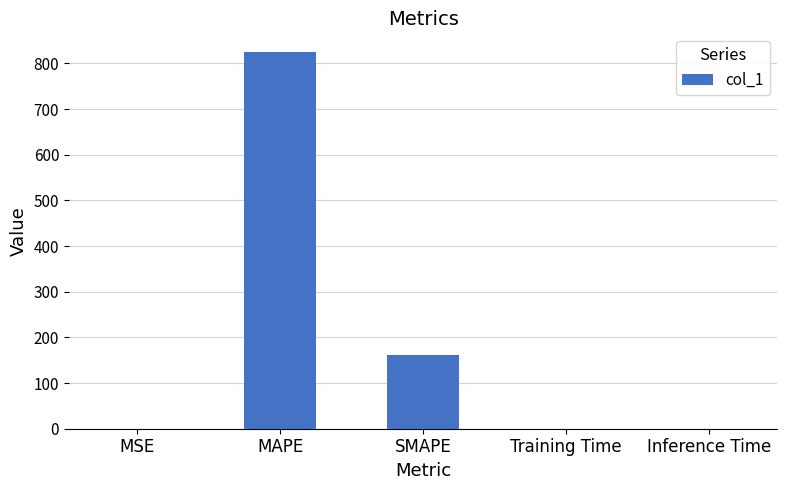

What is the change in value from MSE to SMAPE?

+160.5